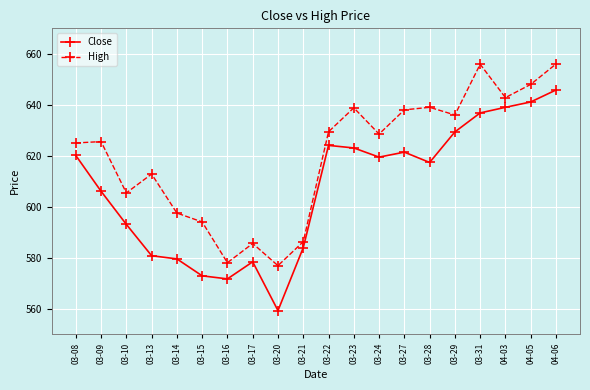

The value of High at 03-15 is 1001.2. True or false?

False